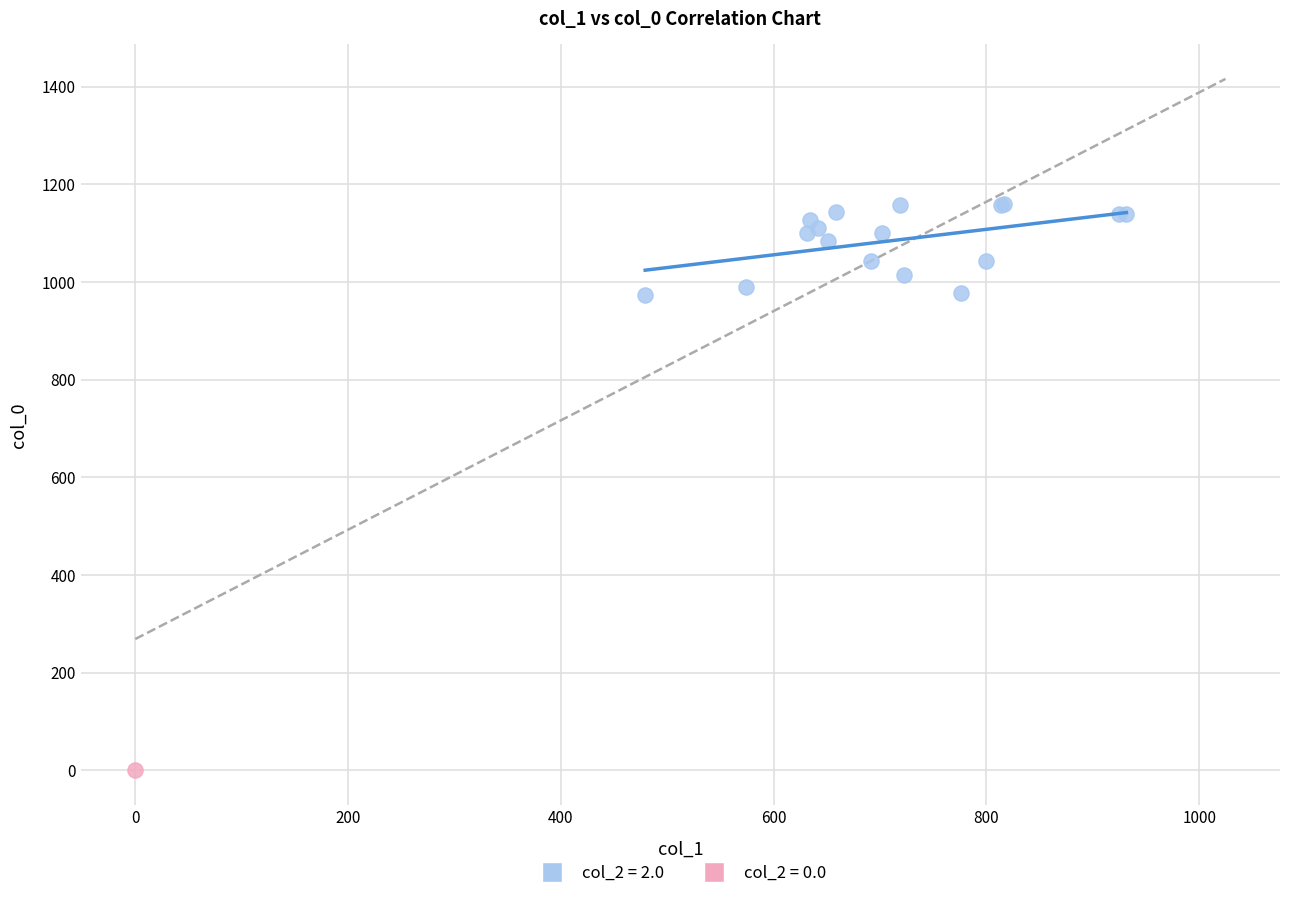

What are all the series names shown in the legend?

col_2 = 2.0, col_2 = 0.0